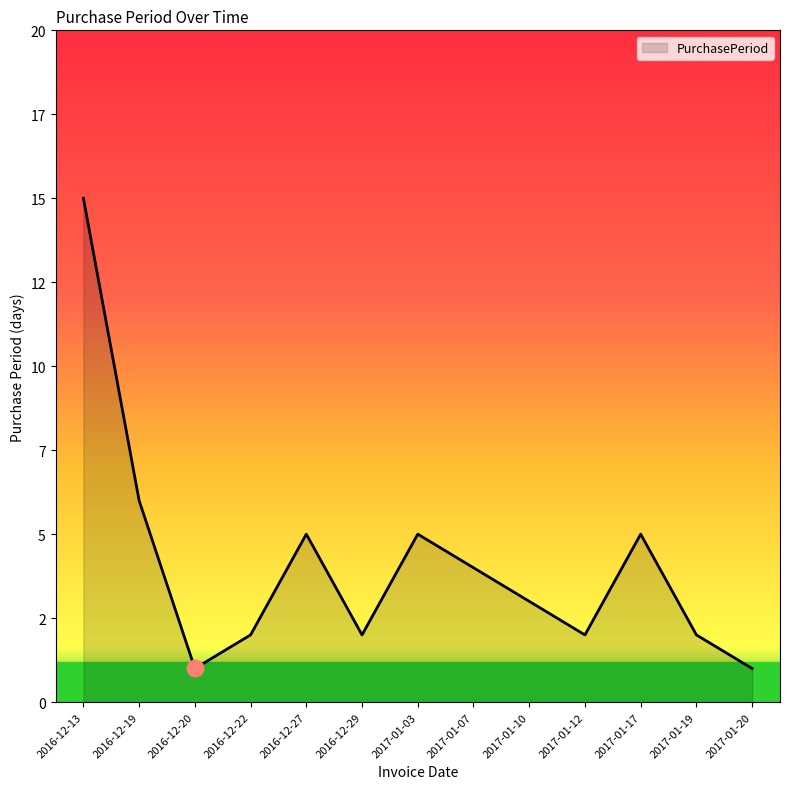

Does the chart display data point markers on the line(s)?

No